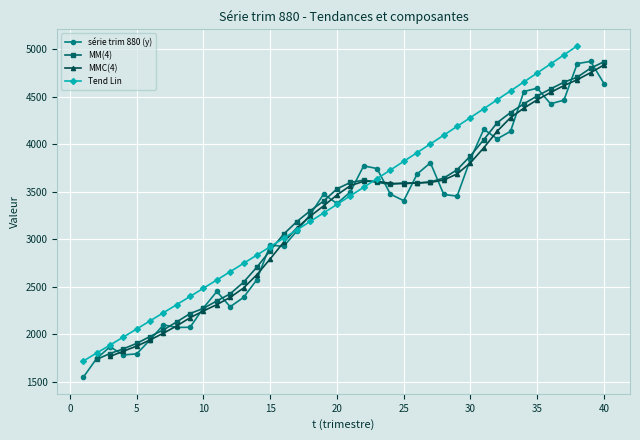

True or false: the data has more than 2 interior local peaks.

True